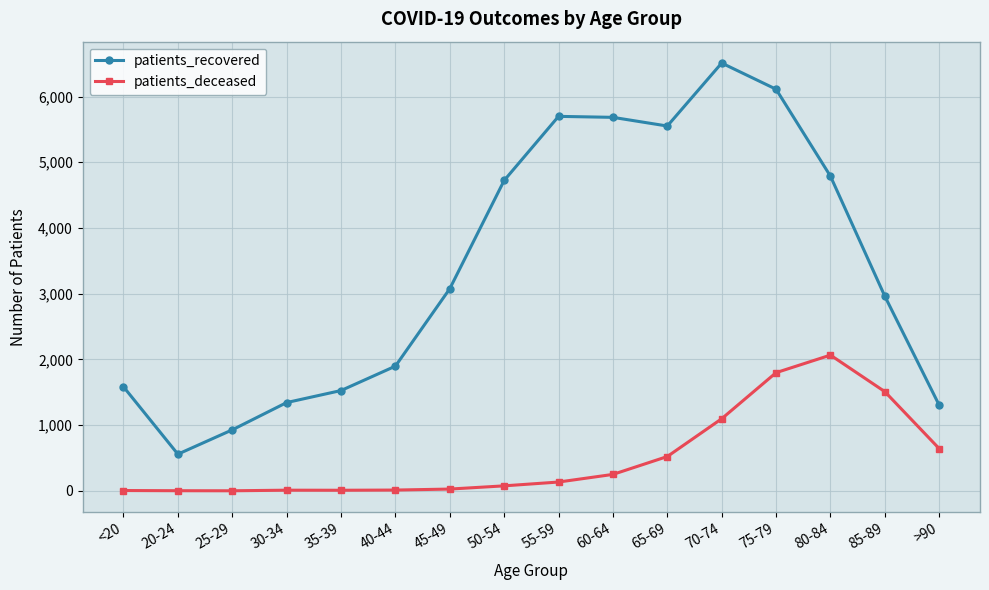

What is the sum of the patients_recovered values at 30-34 and 75-79?

7455